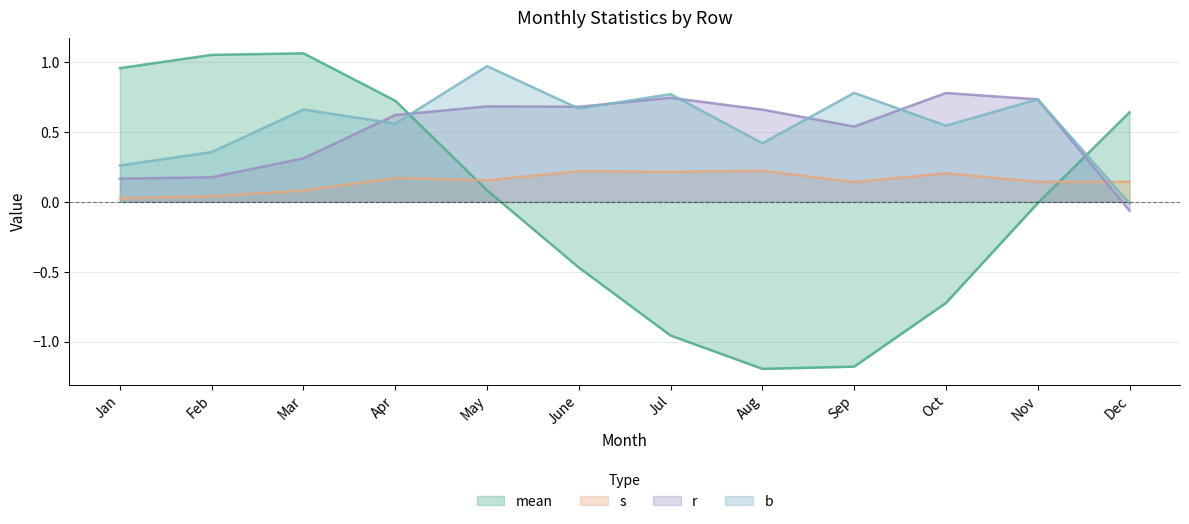

What is the average value of the r series?

0.5